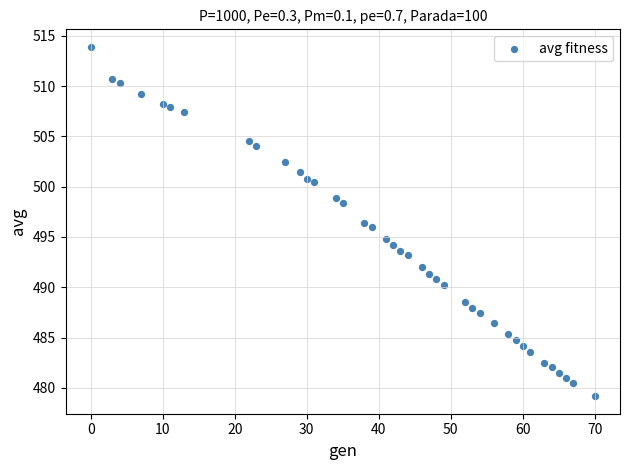

What is the range of Y values (max minus min)?

34.7